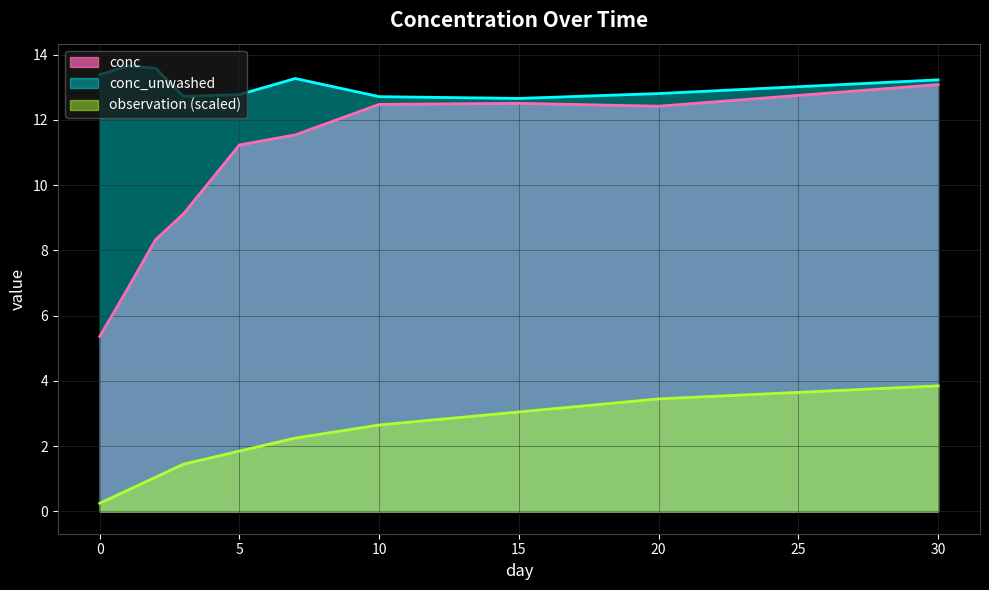

True or false: conc has a value of 19.0 at 5.

False